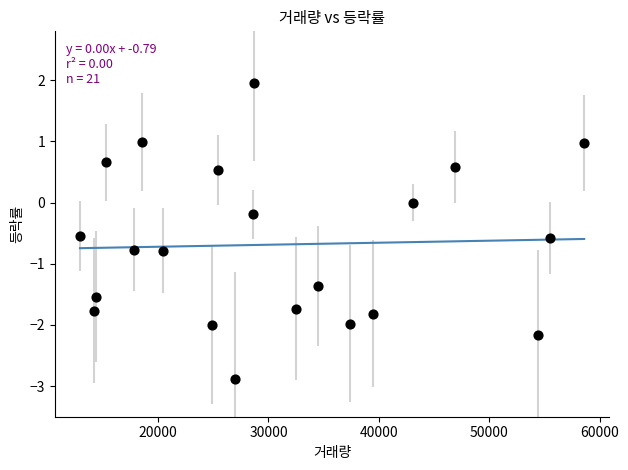

What is the range of Y values (max minus min)?

4.8